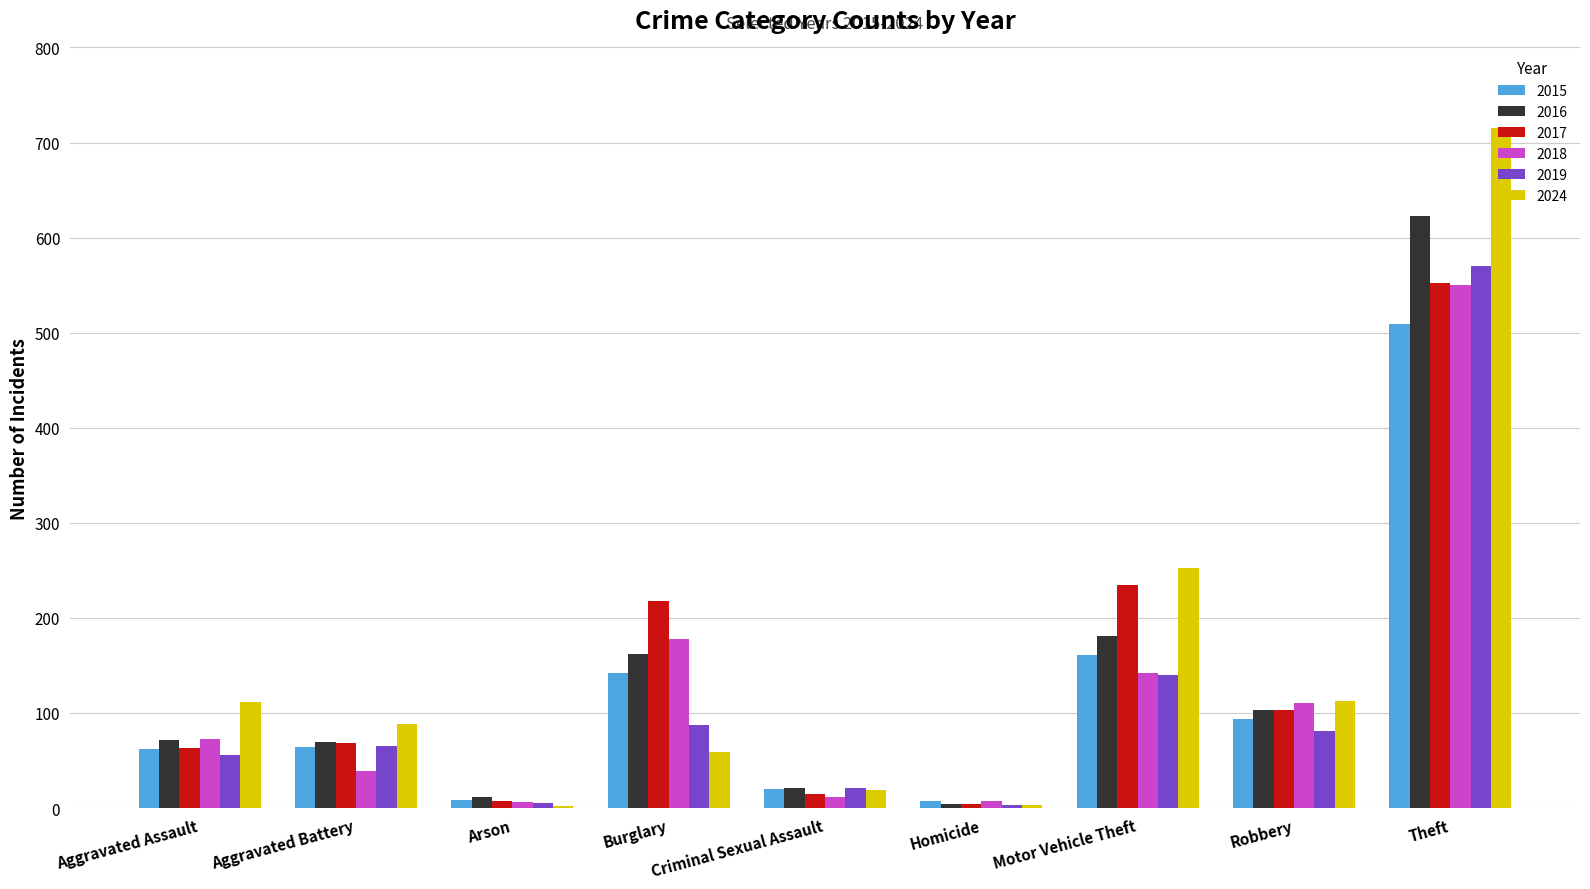

Which category has the highest value across all series?

Theft